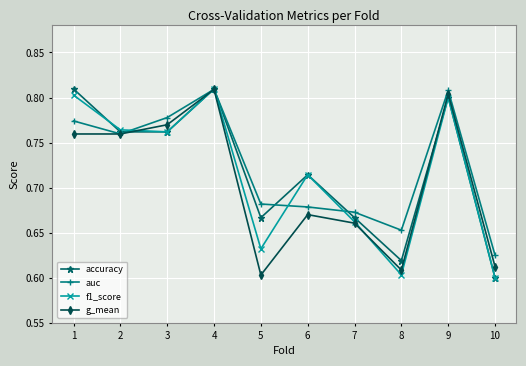

What is the difference between the g_mean values at 6 and 3?

0.1